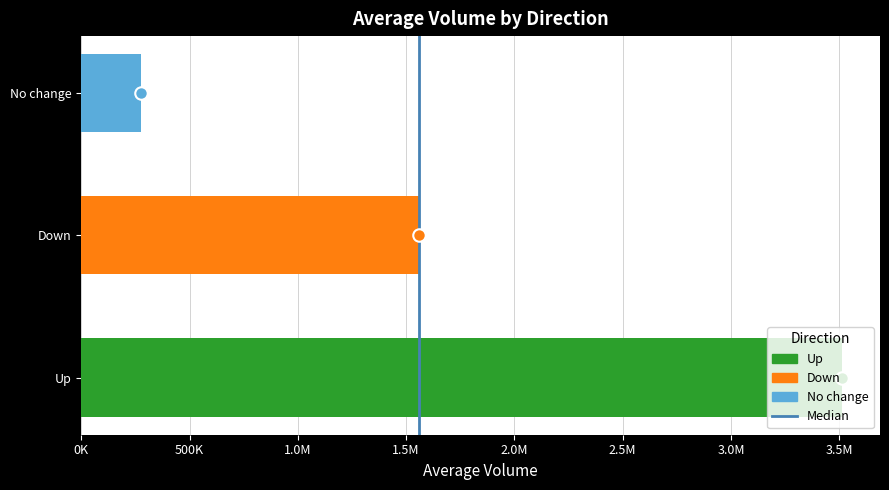

Are the bars horizontal?

Yes